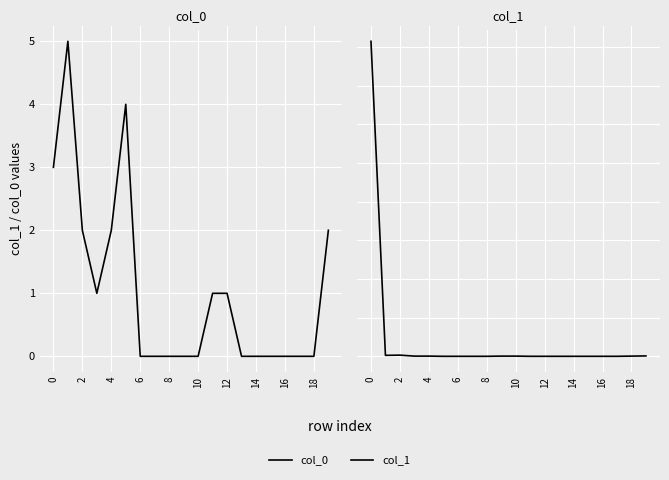

True or false: col_1 has a value of 781 at 10.

False